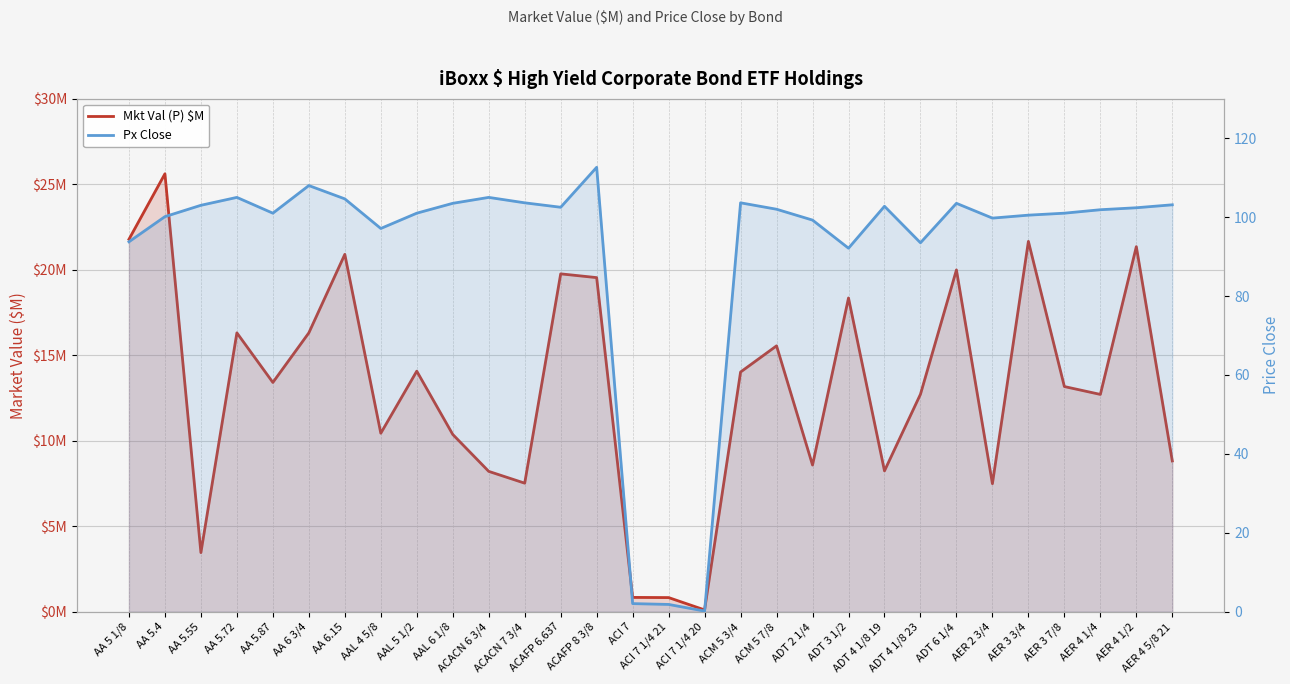

True or false: Mkt Val (P) $M has a value of 13.1 at AER 2 3/4.

False